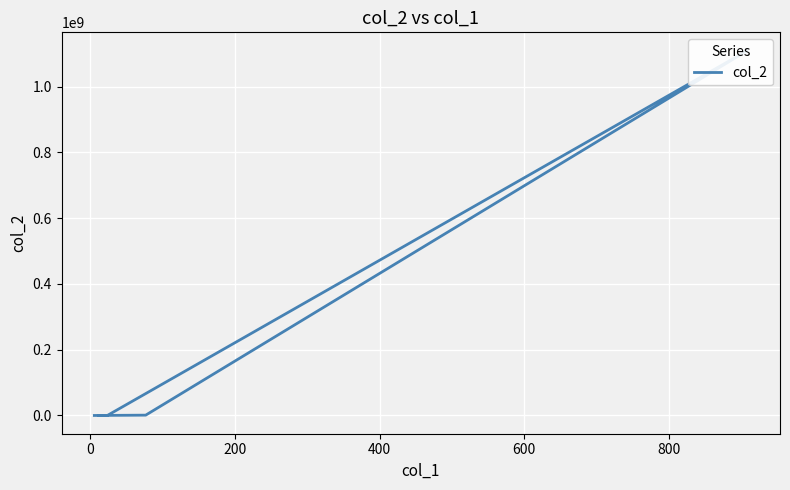

True or false: there are more than 0 points higher than both neighbors.

True